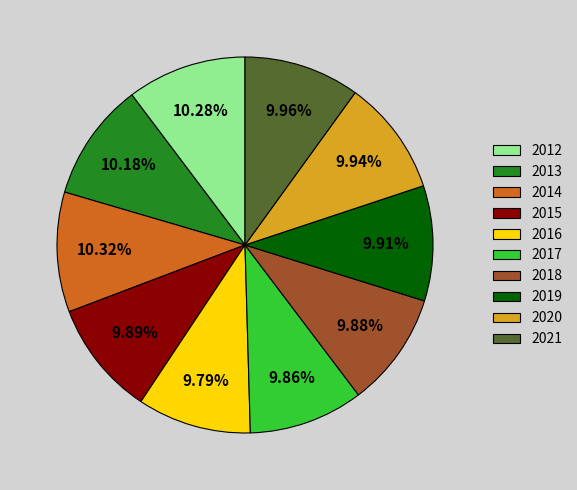

To the nearest percent, what percentage of the pie is 2017?

10%